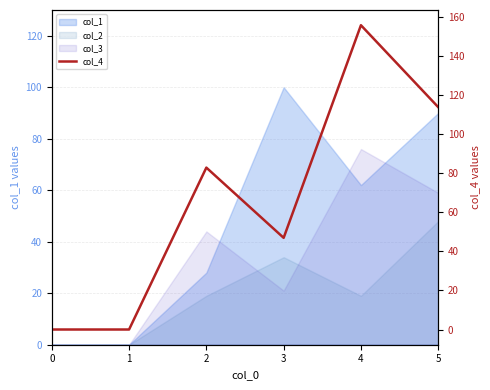

True or false: the data shows 114 at 5.

True